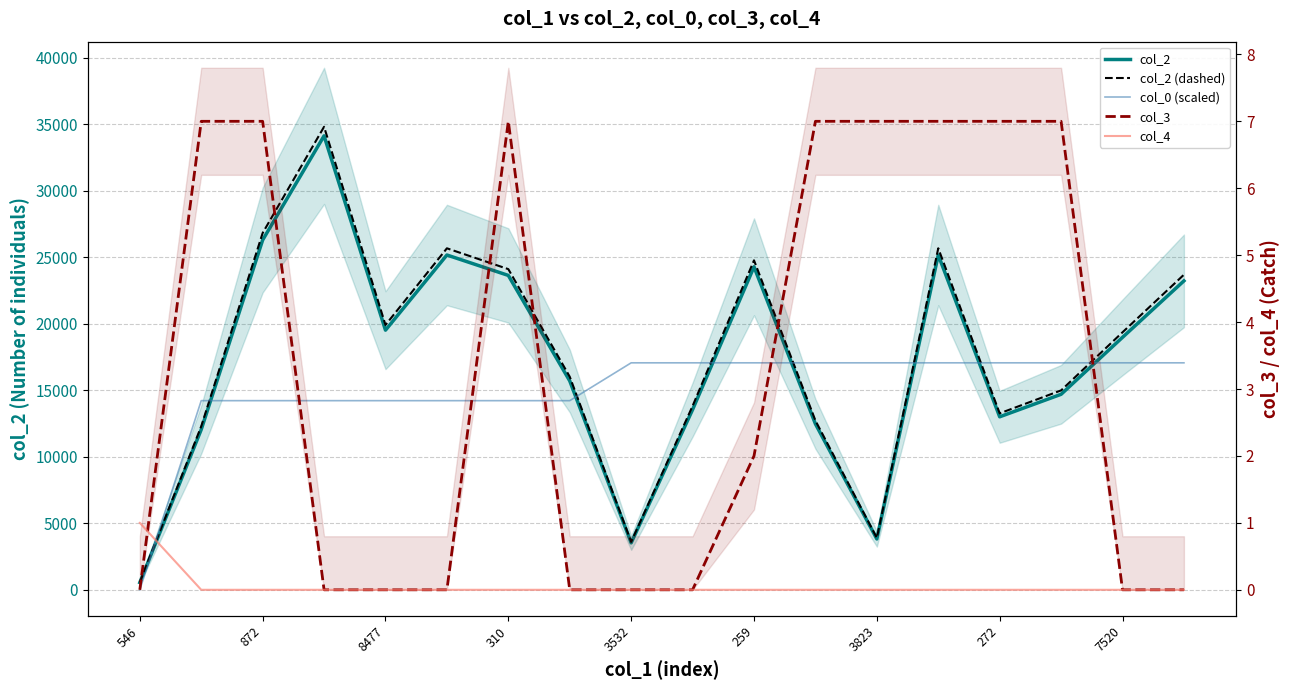

Count the number of data series in this chart.

5